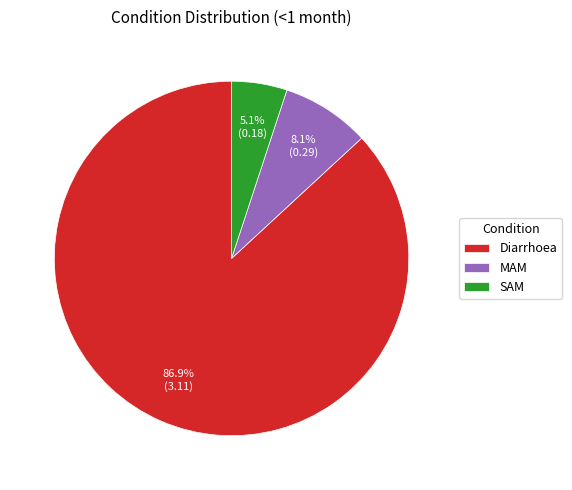

To the nearest percent, what is the difference between the largest and smallest slice percentages?

82%